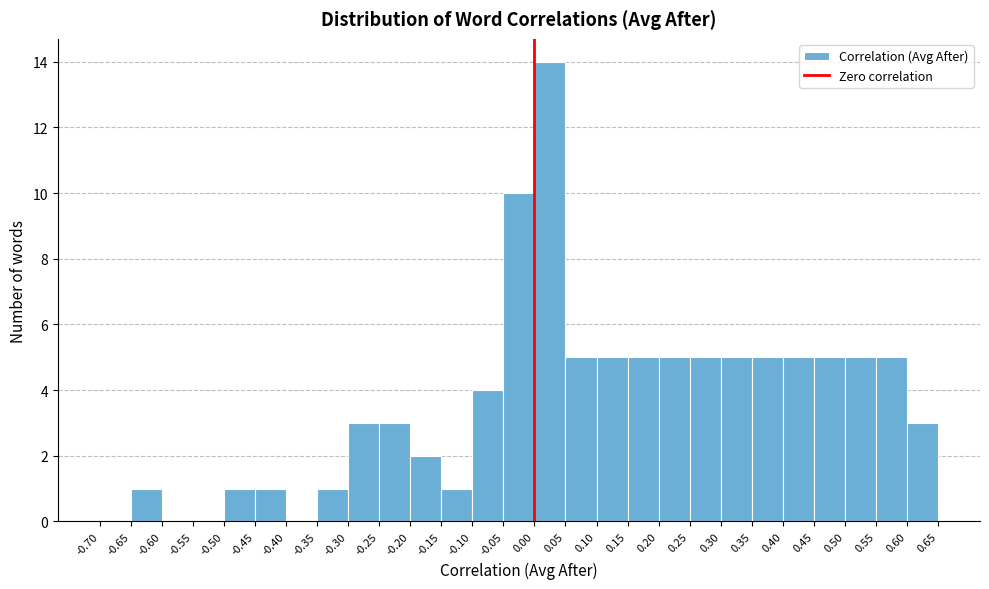

Which range on the x-axis has the tallest bar?

0.00 to 0.05